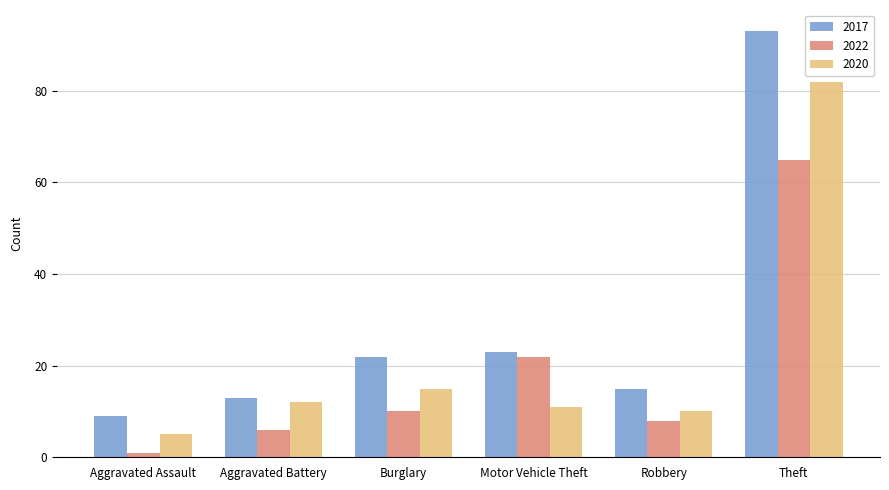

What position from the left is Burglary?

3